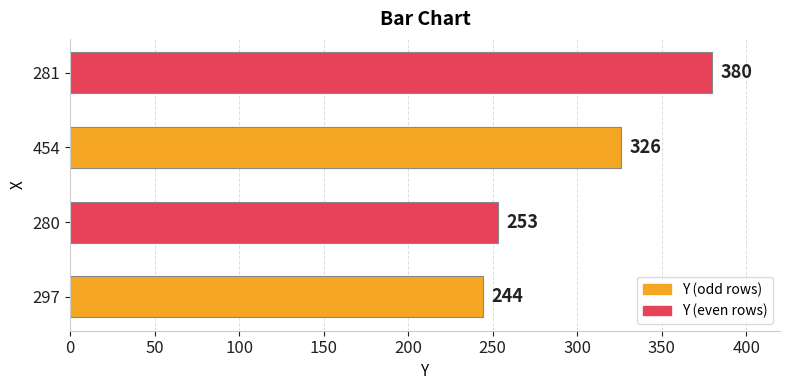

What is the sum of all values?

1203